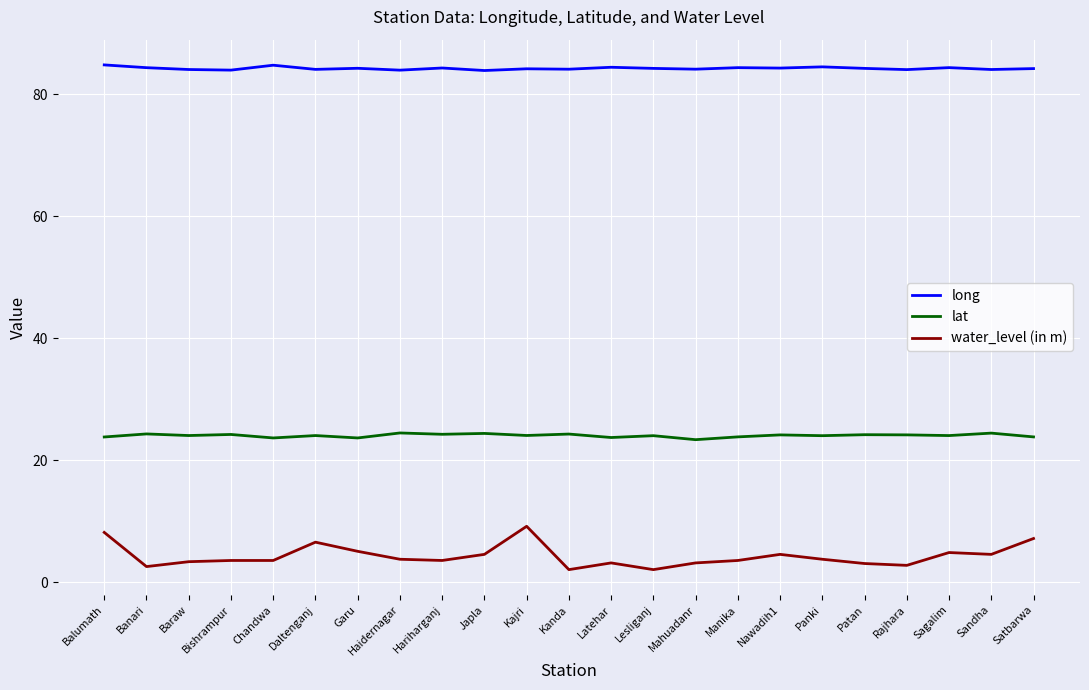

What is the smallest value displayed?

2.1